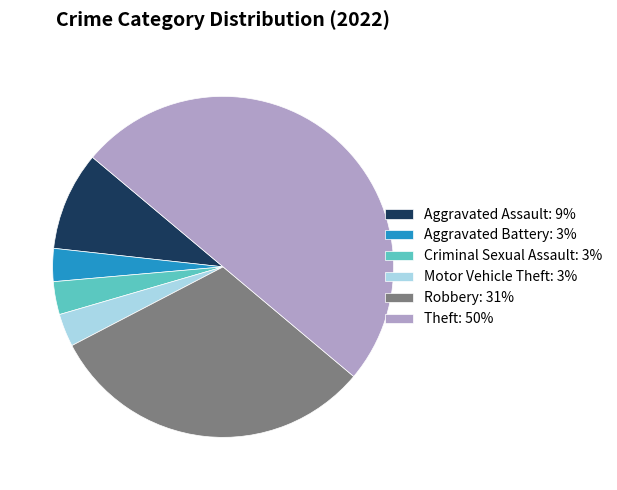

Between Criminal Sexual Assault: 3% and Aggravated Assault: 9%, which is larger?

Aggravated Assault: 9%